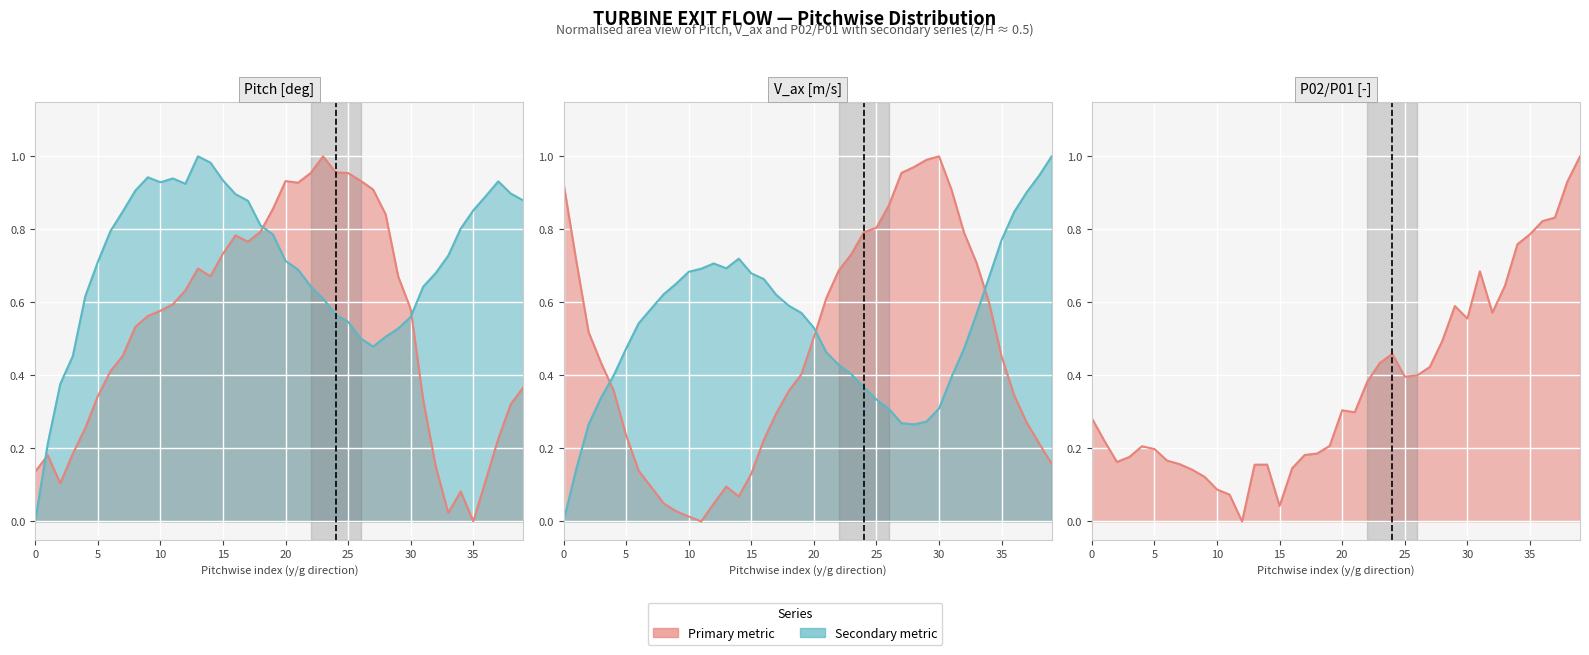

Which series changed the most between 17 and 32?

Pitch [deg]